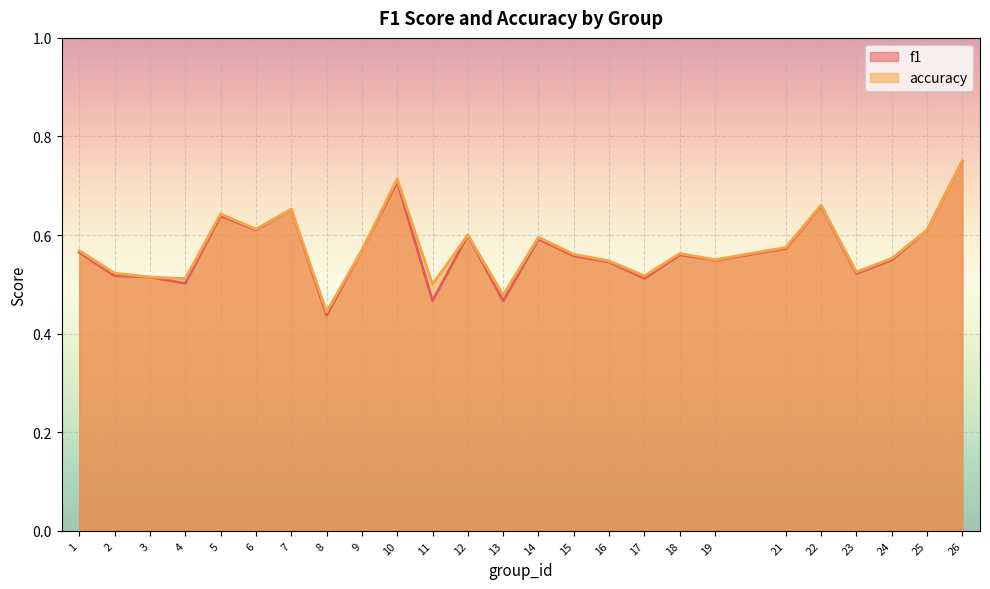

True or false: f1 and accuracy cross at least once.

False